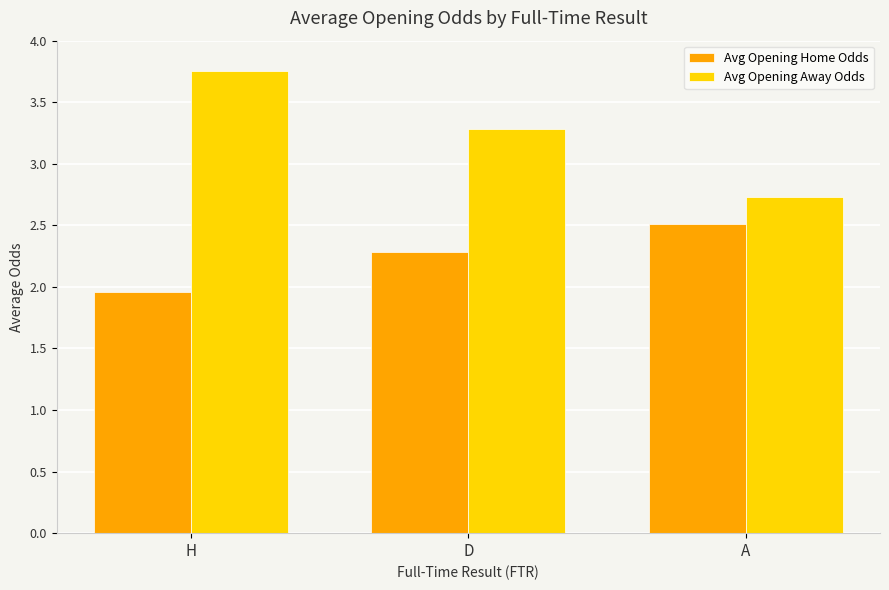

Which category has the lowest value across all series?

H